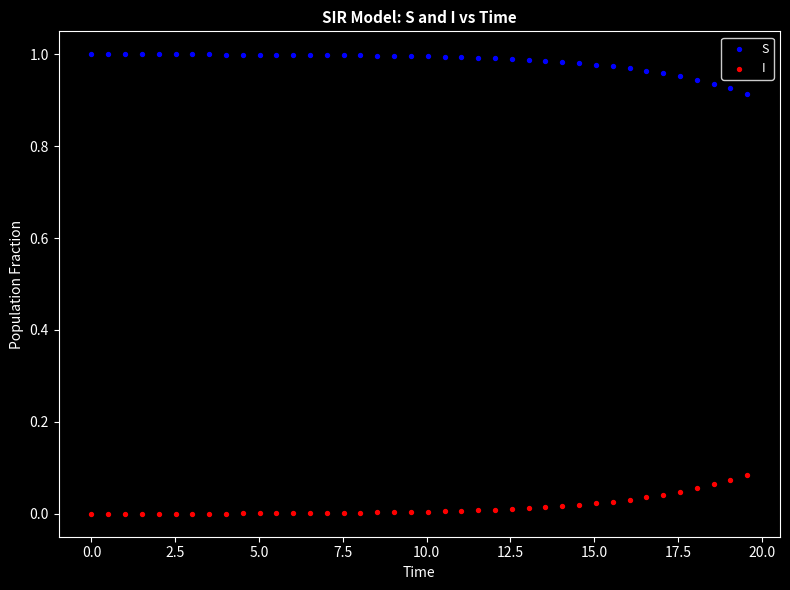

Which series contains the highest Y value?

S